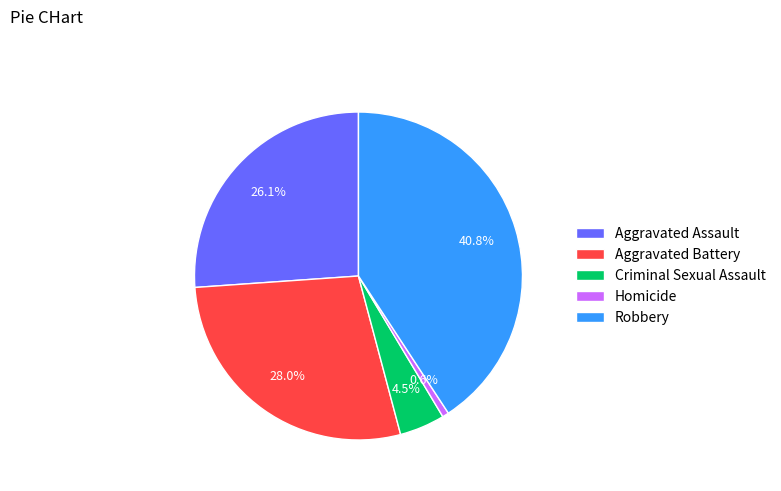

What is the smallest slice in the pie chart?

Homicide